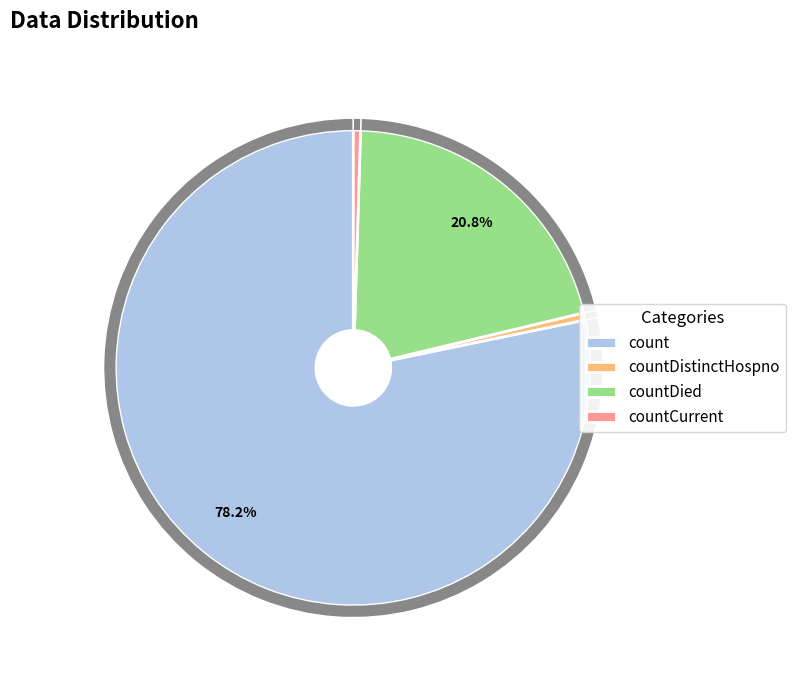

To the nearest percent, what is the difference between the largest and smallest slice percentages?

78%